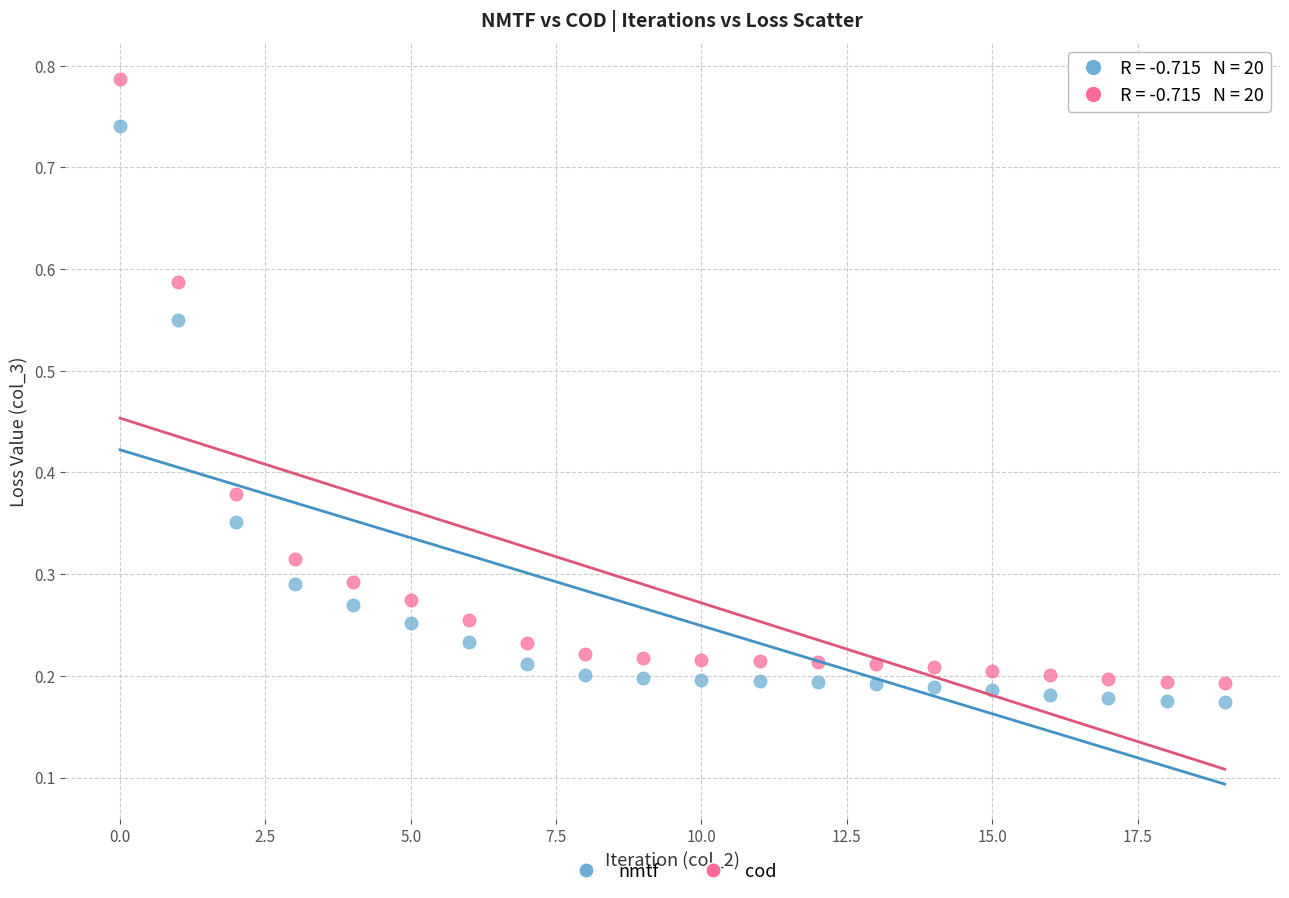

Which series has the widest spread of Y values?

cod